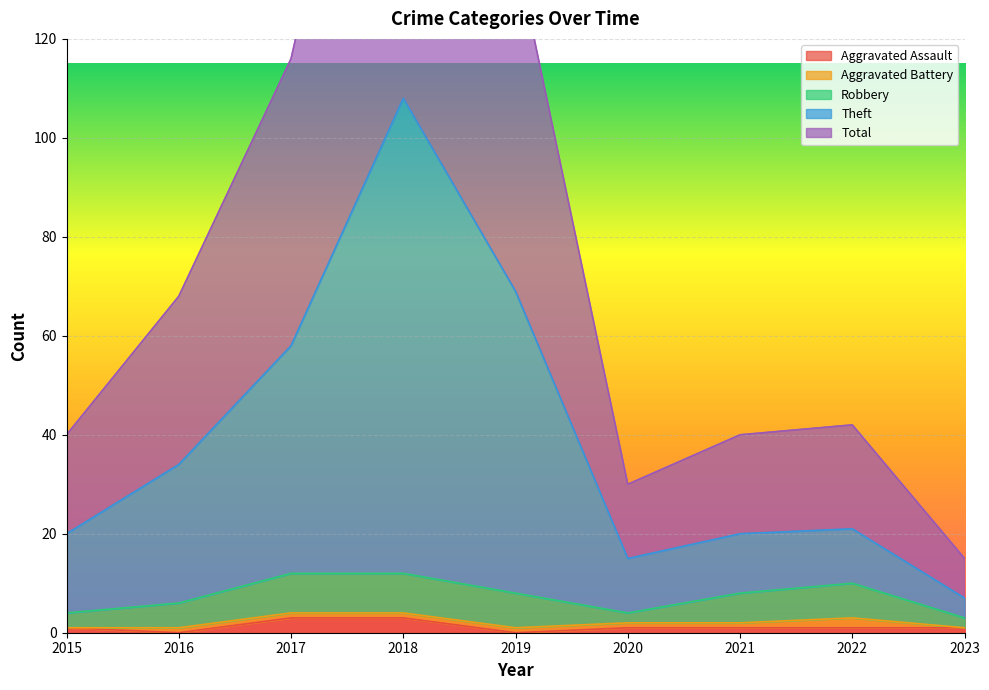

The Aggravated Assault series shows 1 at 2015. True or false?

True